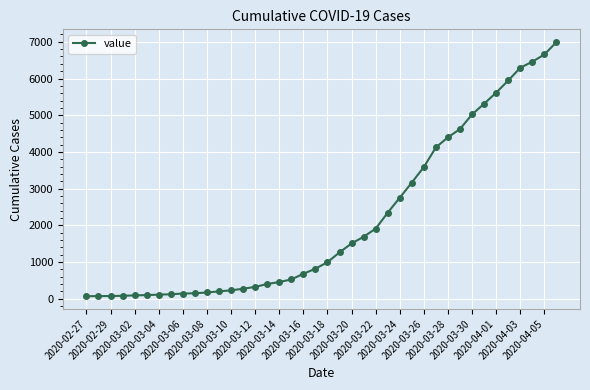

What is the average value?

2141